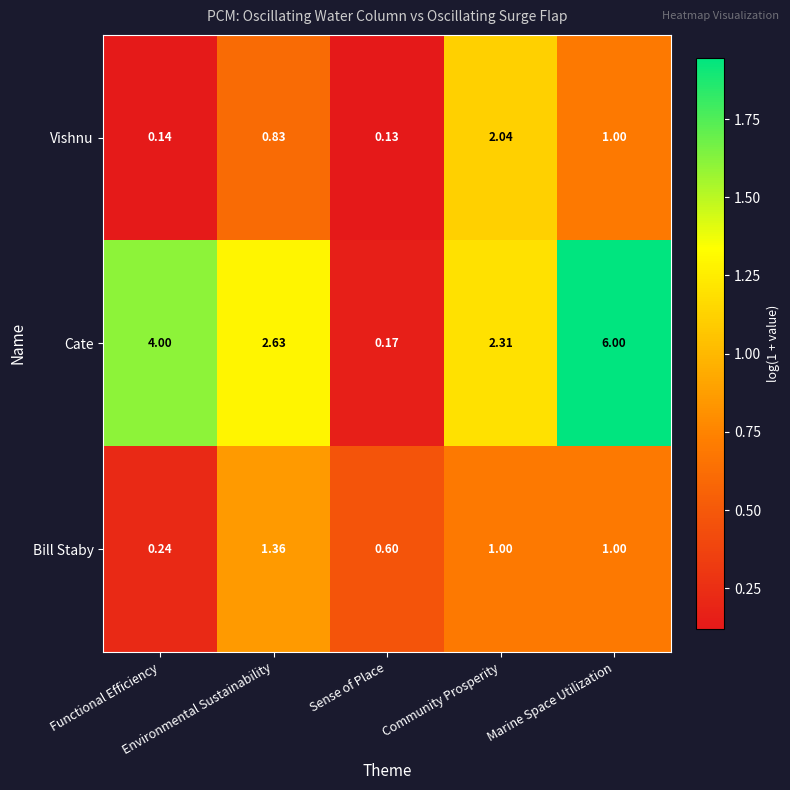

Which series has the largest range (max minus min)?

Cate